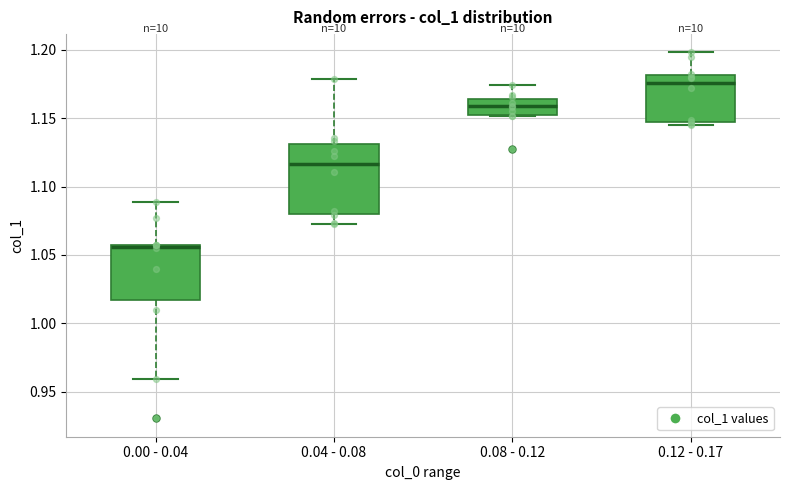

Where is the lower edge of the box for 0.12 - 0.17 on the y-axis? The values are not printed on the chart, so give them approximately, as read against the axis.

1.145